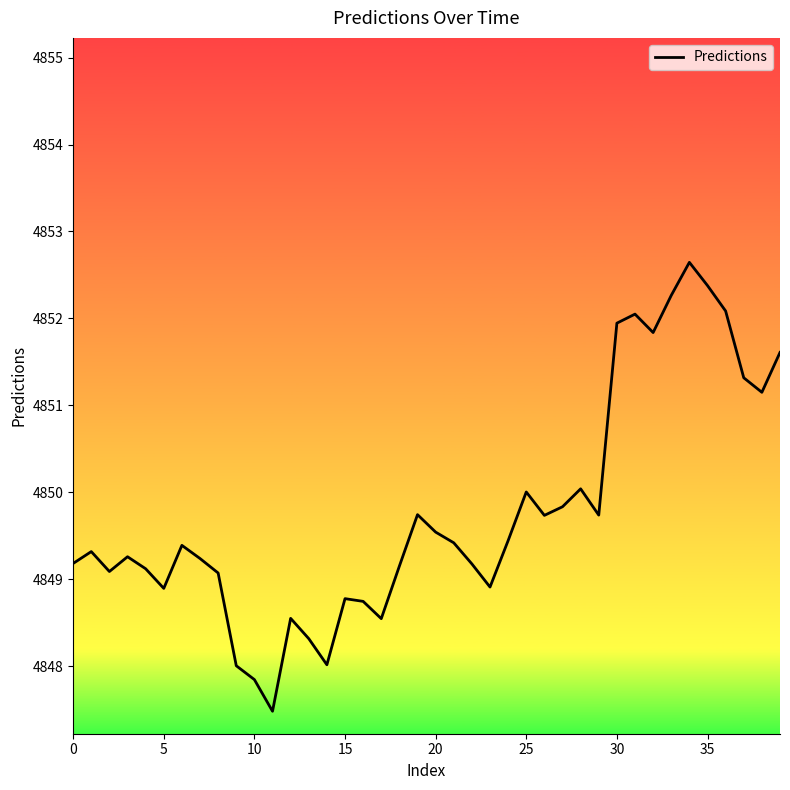

Count the number of values greater than 4849.

29